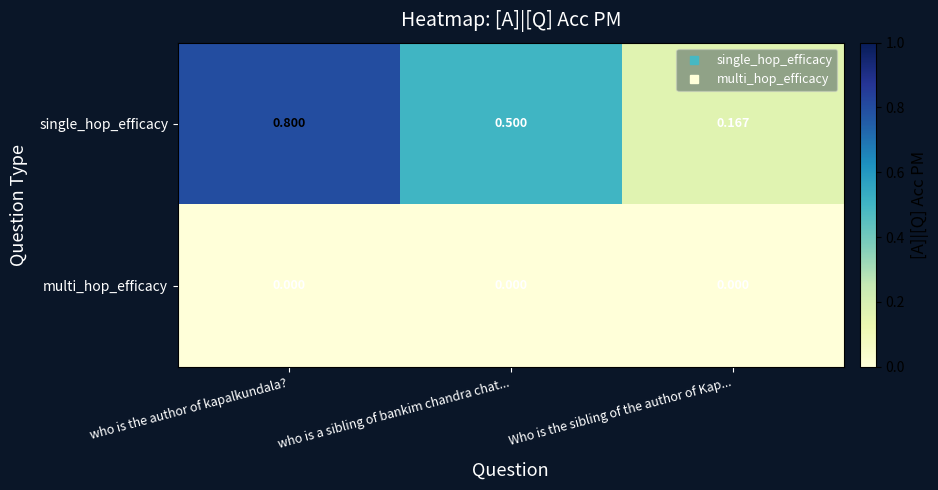

At which category is the sum across all series the highest?

who is the author of kapalkundala?